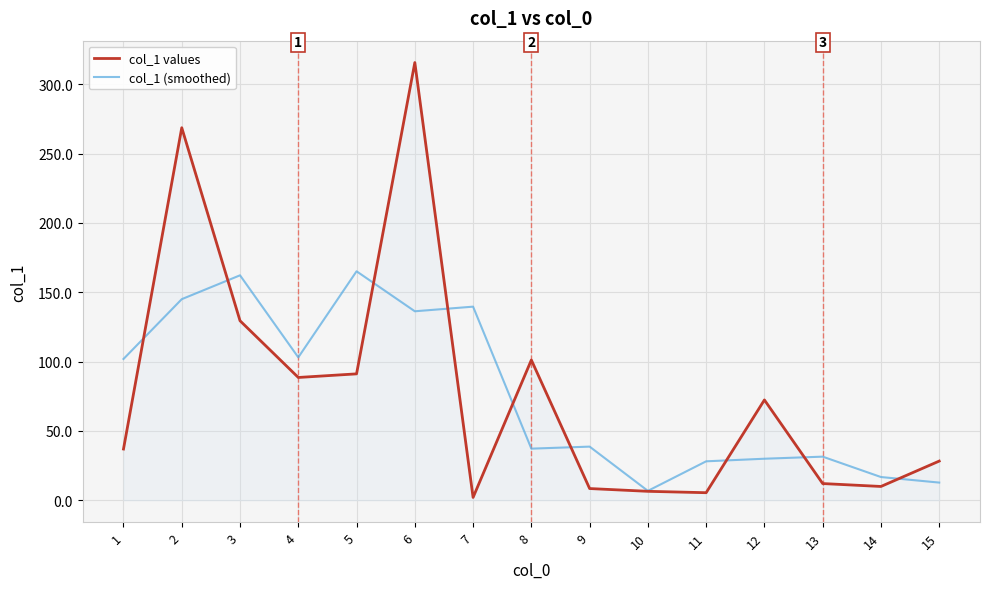

What value does the col_1 (smoothed) series have at 9?

38.6